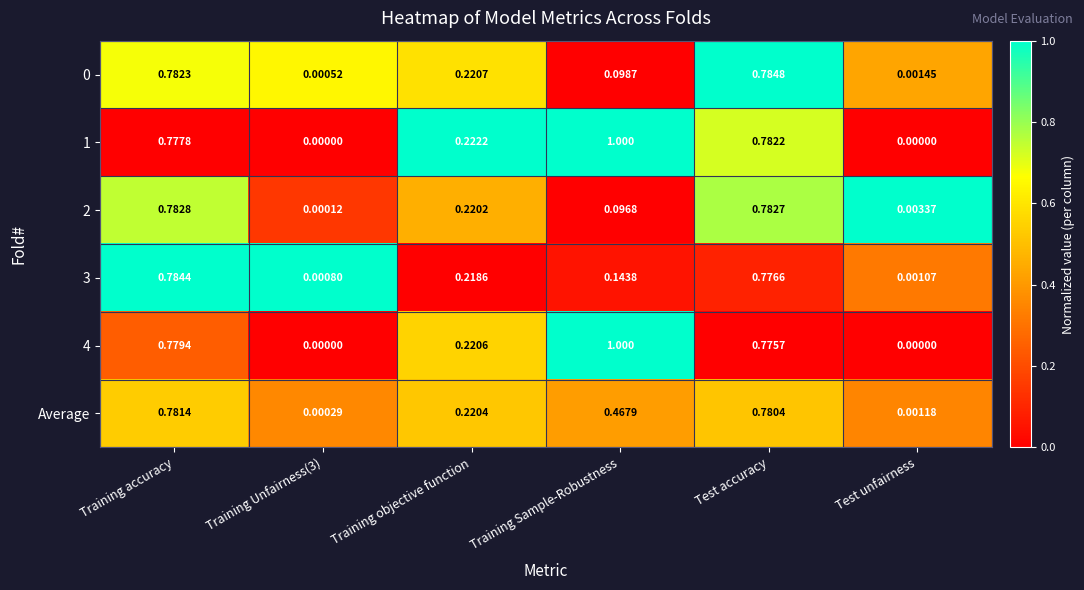

Is the value of 3 at Test accuracy greater than the value of 0 at Test unfairness?

Yes